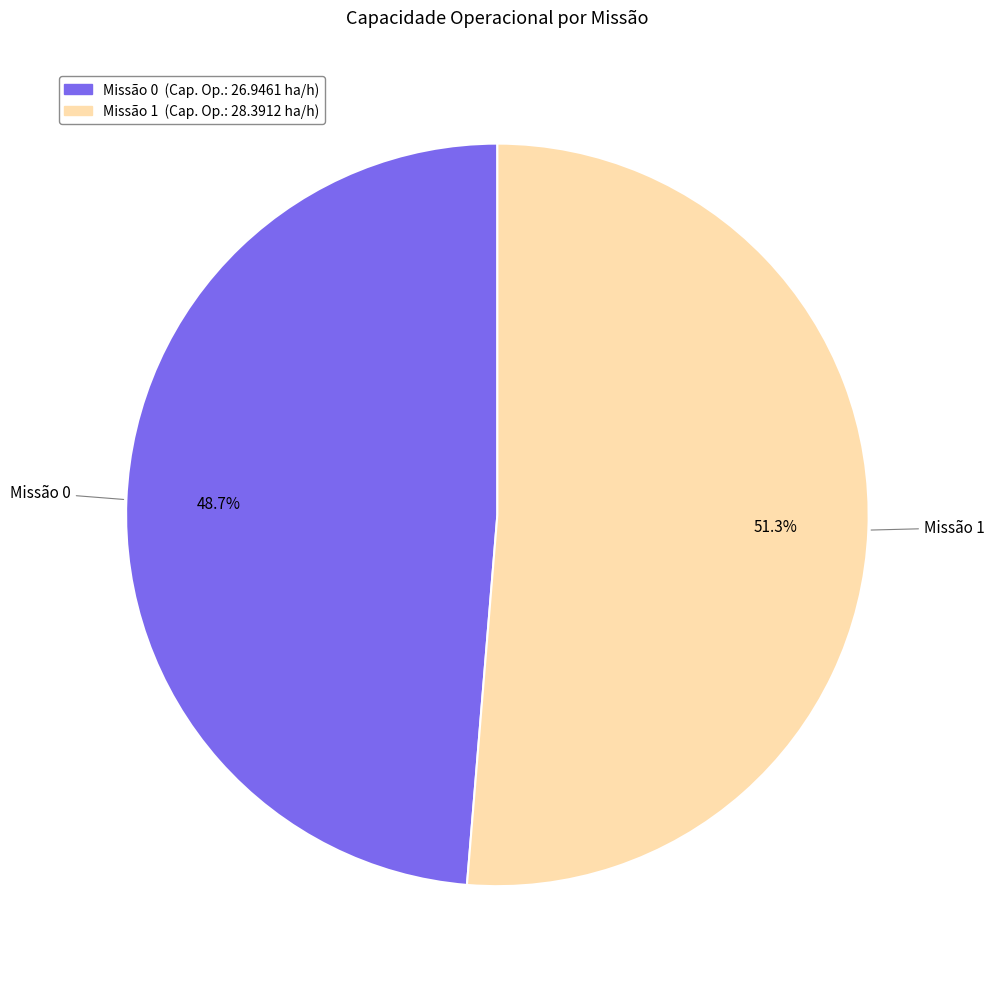

Is there a majority slice in this chart?

Yes